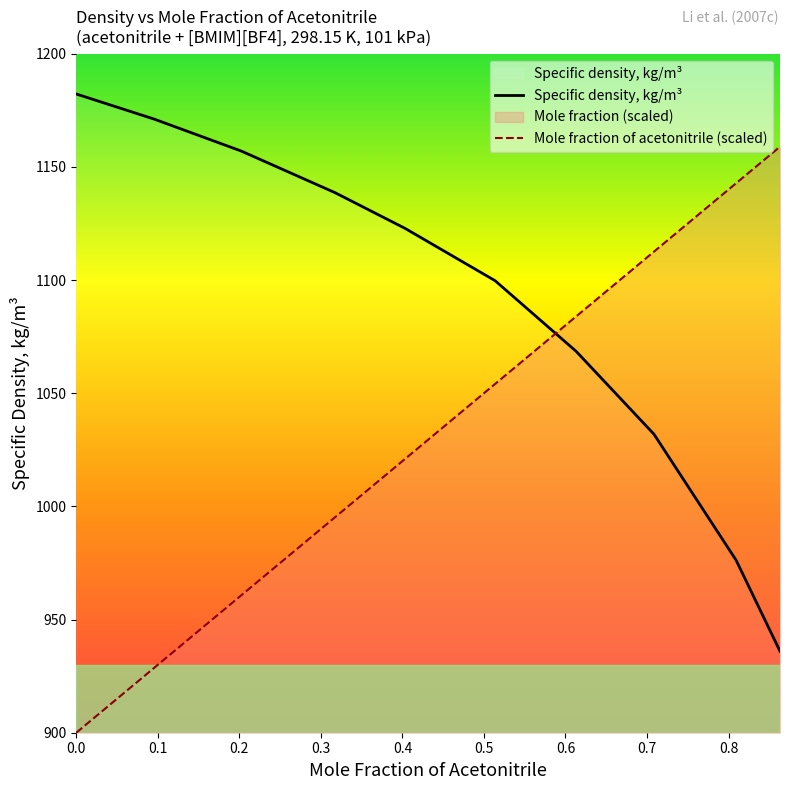

The Specific density, kg/m3 series shows 592.4 at 0.2023. True or false?

False